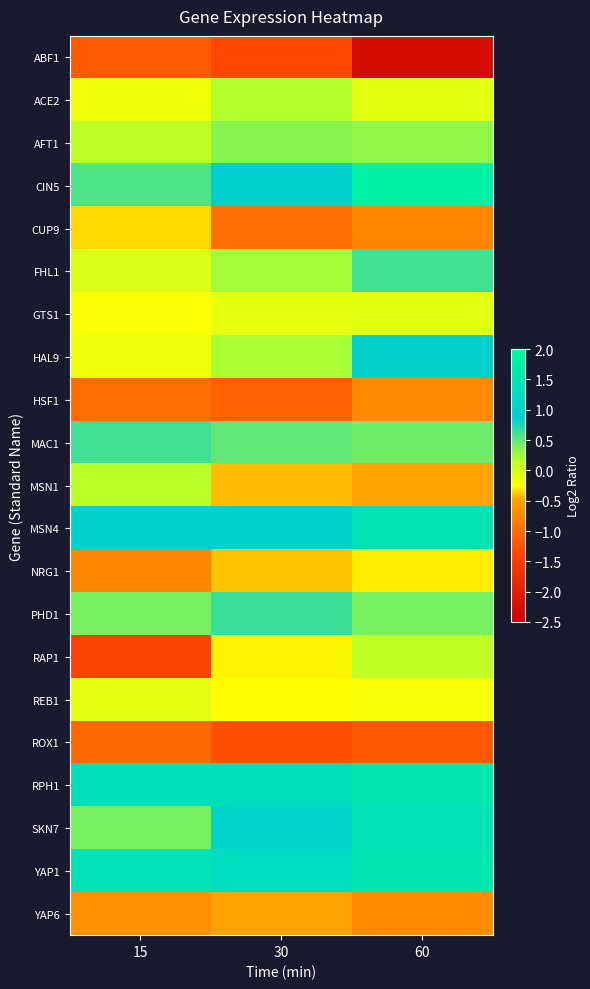

Rank the series by their maximum value, from lowest to highest.

ABF1, ROX1, HSF1, YAP6, CUP9, NRG1, REB1, GTS1, RAP1, MSN1, ACE2, AFT1, MAC1, FHL1, PHD1, HAL9, SKN7, MSN4, YAP1, RPH1, CIN5